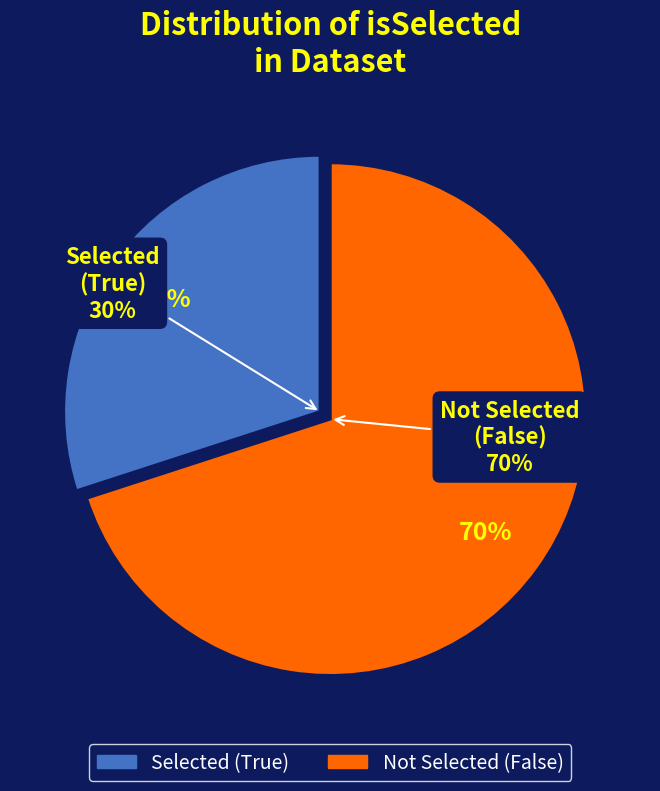

True or false: False accounts for 70% of the total.

True